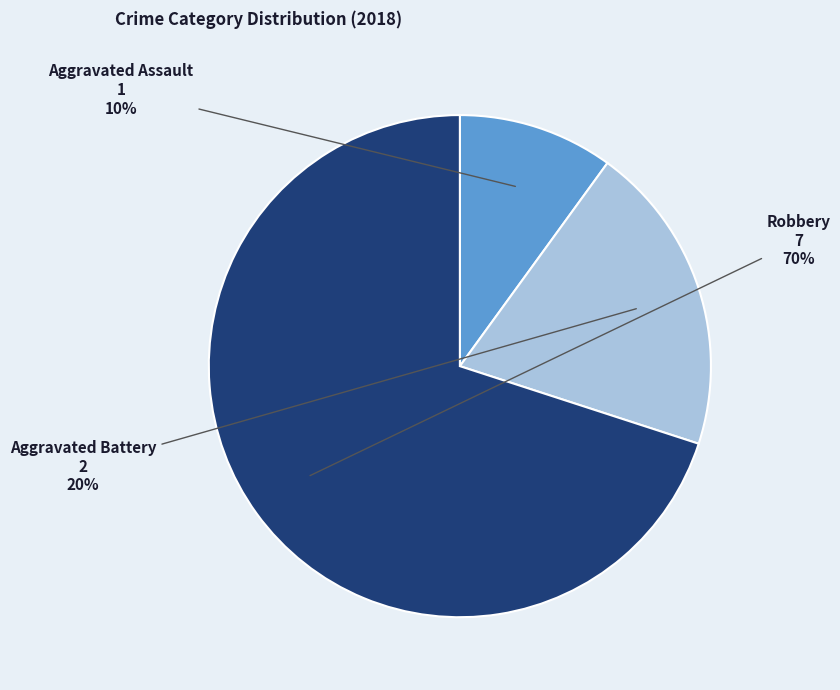

Does Robbery account for over 50% of the chart?

Yes